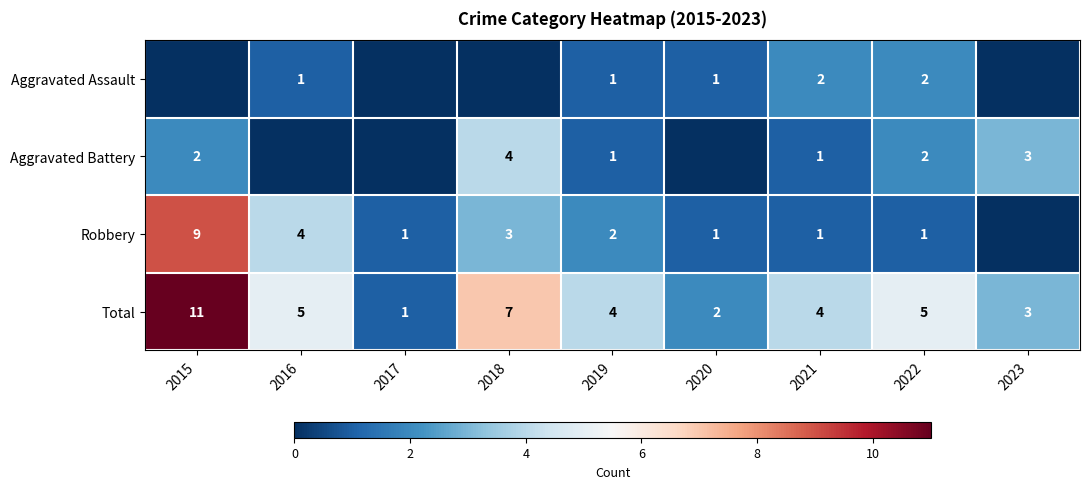

Is the value of Aggravated Battery at 2019 greater than the value of Total at 2023?

No